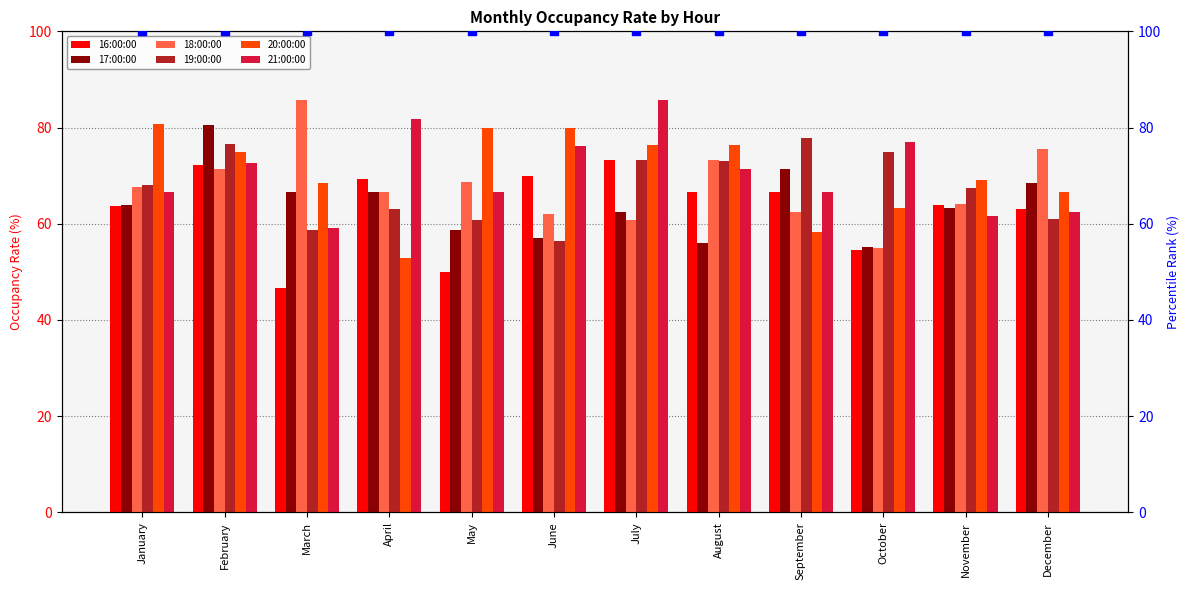

At which category is the sum across all series the highest?

February